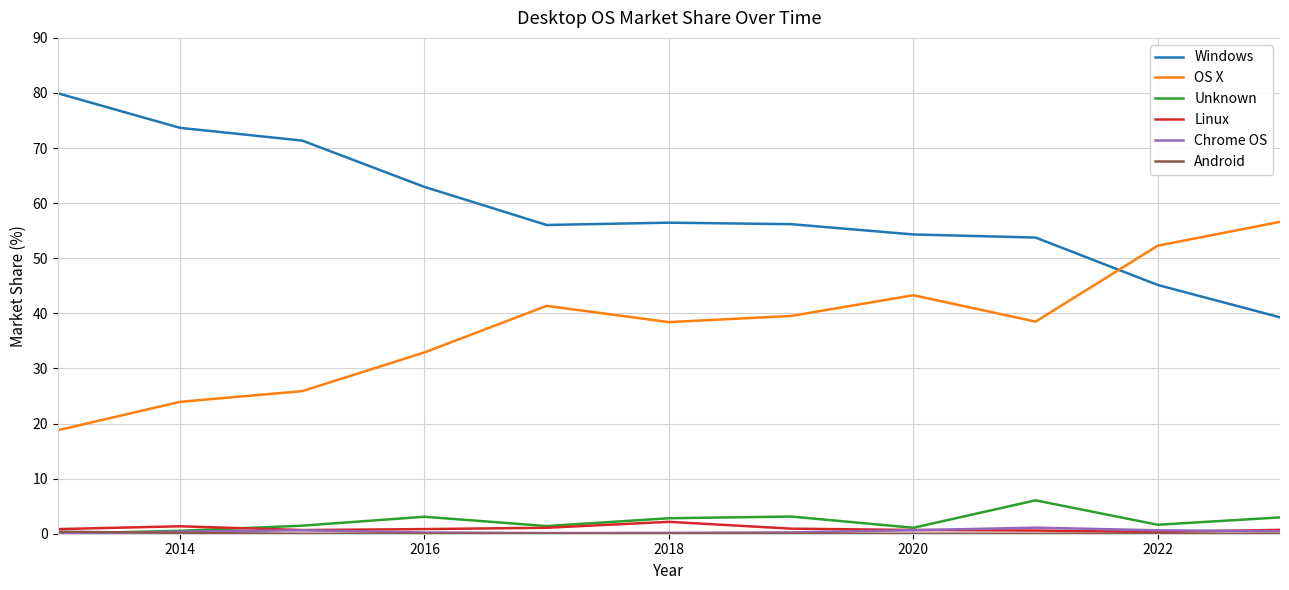

Which series has the widest spread of values?

Windows